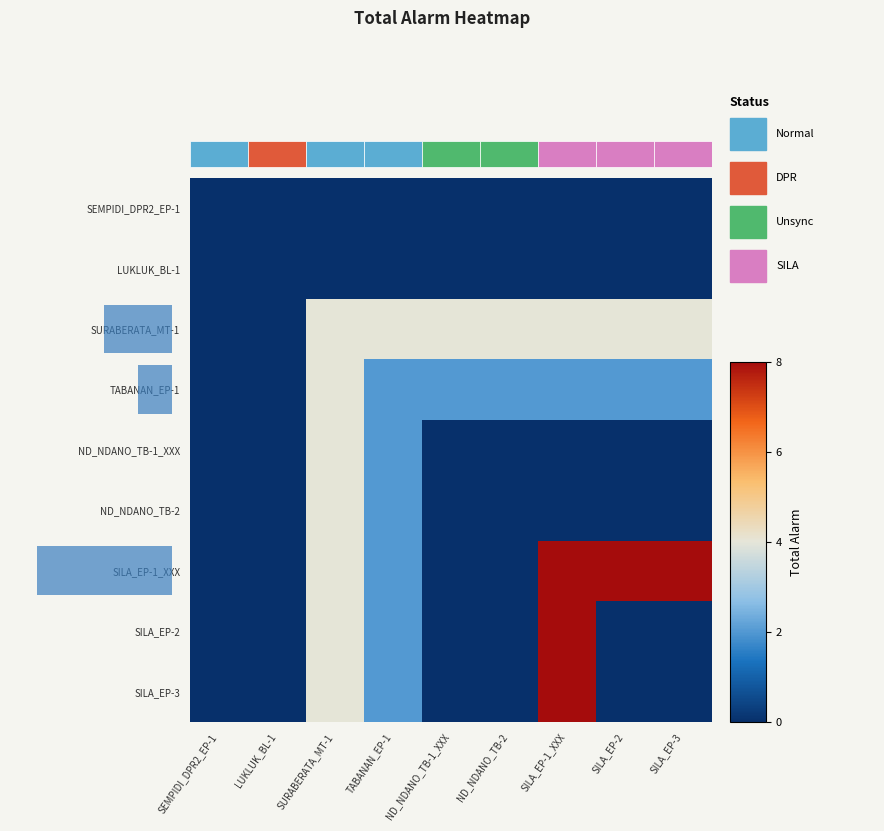

Reading left to right, what are all the values shown in this chart?

SEMPIDI_DPR2_EP-1: SEMPIDI_DPR2_EP-1=0	LUKLUK_BL-1=0	SURABERATA_MT-1=0	TABANAN_EP-1=0	ND_NDANO_TB-1_XXX=0	ND_NDANO_TB-2=0	SILA_EP-1_XXX=0	SILA_EP-2=0	SILA_EP-3=0
LUKLUK_BL-1: SEMPIDI_DPR2_EP-1=0	LUKLUK_BL-1=0	SURABERATA_MT-1=0	TABANAN_EP-1=0	ND_NDANO_TB-1_XXX=0	ND_NDANO_TB-2=0	SILA_EP-1_XXX=0	SILA_EP-2=0	SILA_EP-3=0
SURABERATA_MT-1: SEMPIDI_DPR2_EP-1=0	LUKLUK_BL-1=0	SURABERATA_MT-1=4	TABANAN_EP-1=4	ND_NDANO_TB-1_XXX=4	ND_NDANO_TB-2=4	SILA_EP-1_XXX=4	SILA_EP-2=4	SILA_EP-3=4
TABANAN_EP-1: SEMPIDI_DPR2_EP-1=0	LUKLUK_BL-1=0	SURABERATA_MT-1=4	TABANAN_EP-1=2	ND_NDANO_TB-1_XXX=2	ND_NDANO_TB-2=2	SILA_EP-1_XXX=2	SILA_EP-2=2	SILA_EP-3=2
ND_NDANO_TB-1_XXX: SEMPIDI_DPR2_EP-1=0	LUKLUK_BL-1=0	SURABERATA_MT-1=4	TABANAN_EP-1=2	ND_NDANO_TB-1_XXX=0	ND_NDANO_TB-2=0	SILA_EP-1_XXX=0	SILA_EP-2=0	SILA_EP-3=0
ND_NDANO_TB-2: SEMPIDI_DPR2_EP-1=0	LUKLUK_BL-1=0	SURABERATA_MT-1=4	TABANAN_EP-1=2	ND_NDANO_TB-1_XXX=0	ND_NDANO_TB-2=0	SILA_EP-1_XXX=0	SILA_EP-2=0	SILA_EP-3=0
SILA_EP-1_XXX: SEMPIDI_DPR2_EP-1=0	LUKLUK_BL-1=0	SURABERATA_MT-1=4	TABANAN_EP-1=2	ND_NDANO_TB-1_XXX=0	ND_NDANO_TB-2=0	SILA_EP-1_XXX=8	SILA_EP-2=8	SILA_EP-3=8
SILA_EP-2: SEMPIDI_DPR2_EP-1=0	LUKLUK_BL-1=0	SURABERATA_MT-1=4	TABANAN_EP-1=2	ND_NDANO_TB-1_XXX=0	ND_NDANO_TB-2=0	SILA_EP-1_XXX=8	SILA_EP-2=0	SILA_EP-3=0
SILA_EP-3: SEMPIDI_DPR2_EP-1=0	LUKLUK_BL-1=0	SURABERATA_MT-1=4	TABANAN_EP-1=2	ND_NDANO_TB-1_XXX=0	ND_NDANO_TB-2=0	SILA_EP-1_XXX=8	SILA_EP-2=0	SILA_EP-3=0